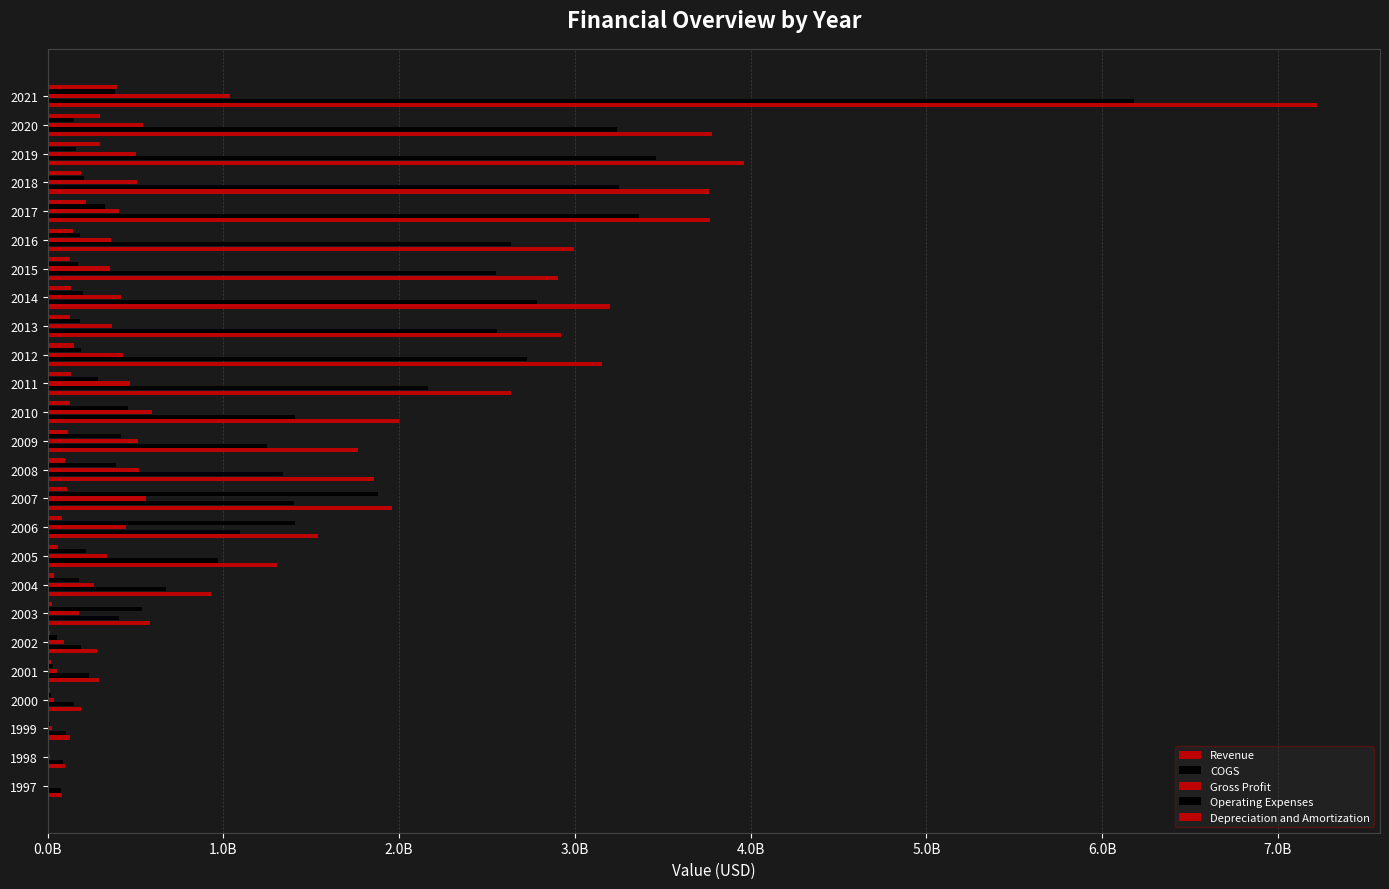

How many groups of bars are there?

25